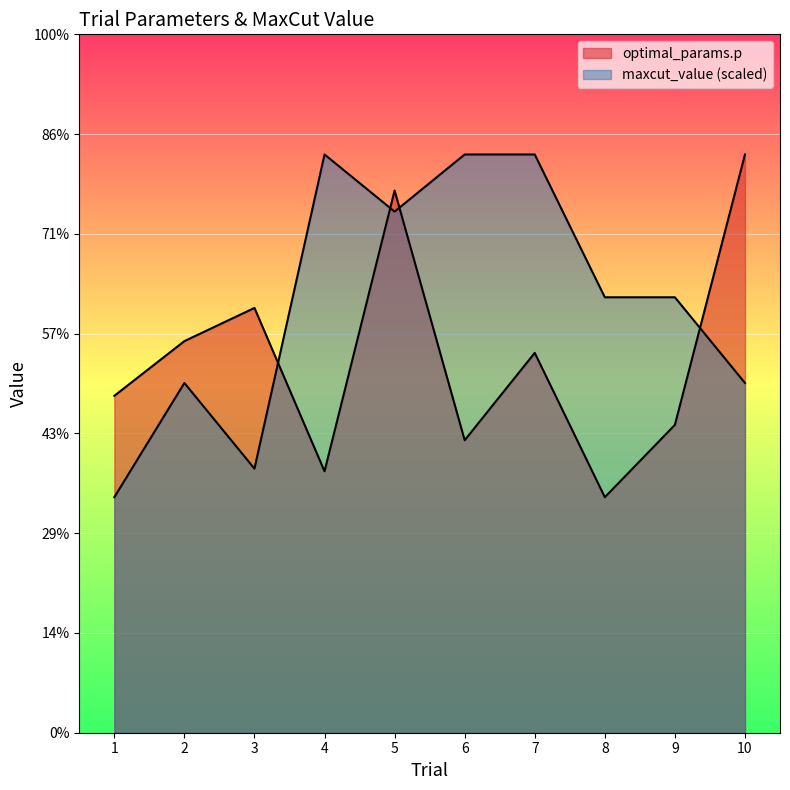

At 1, list the series in order from largest to smallest.

optimal_params.p, maxcut_value